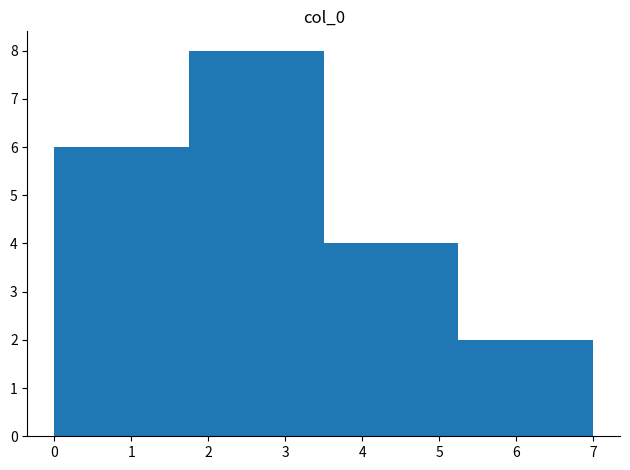

Reading left to right, list every bar in this chart as the range it spans on the x-axis followed by its height. Neither the bar edges nor the heights are printed on the chart, so give them approximately, as read against the axes.

0.0 to 0.9: 6
0.9 to 1.8: 6
1.8 to 2.6: 8
2.6 to 3.5: 8
3.5 to 4.4: 4
4.4 to 5.3: 4
5.3 to 6.1: 2
6.1 to 7.0: 2